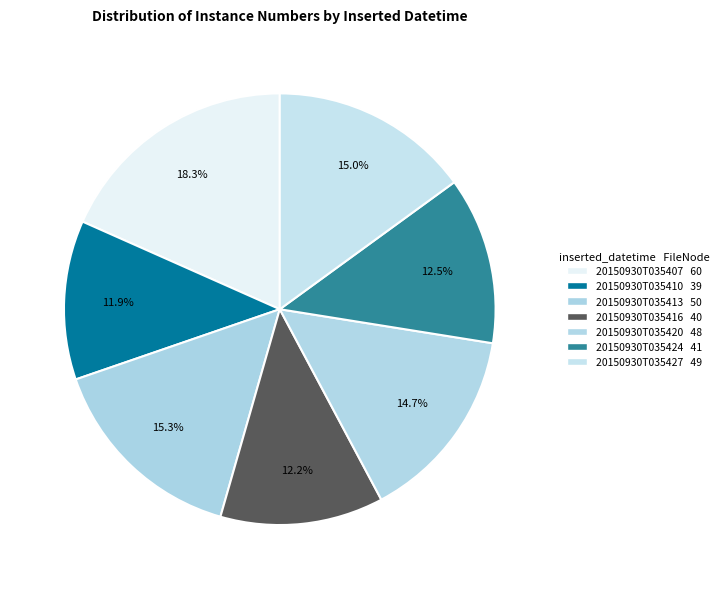

Count the number of slices in the pie.

7